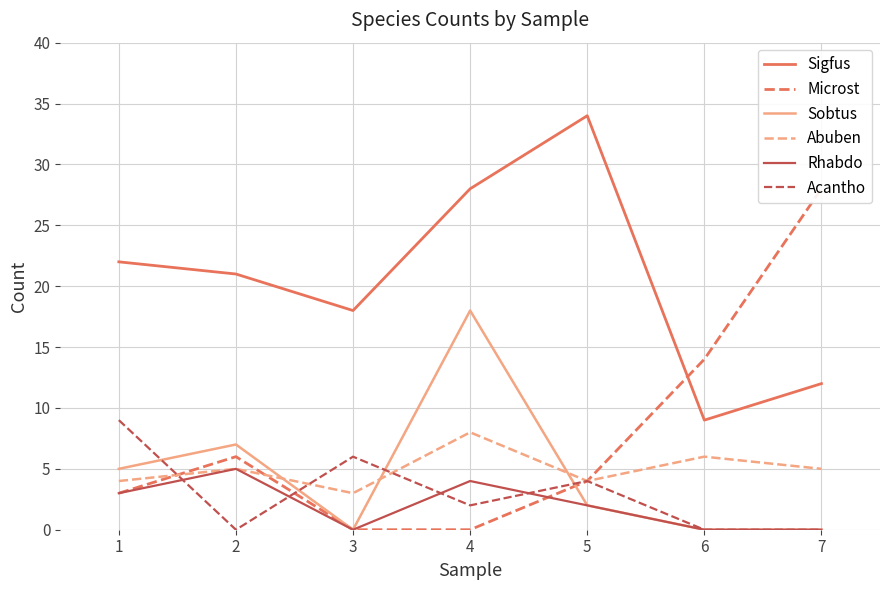

True or false: Rhabdo and Abuben intersect in this chart.

False